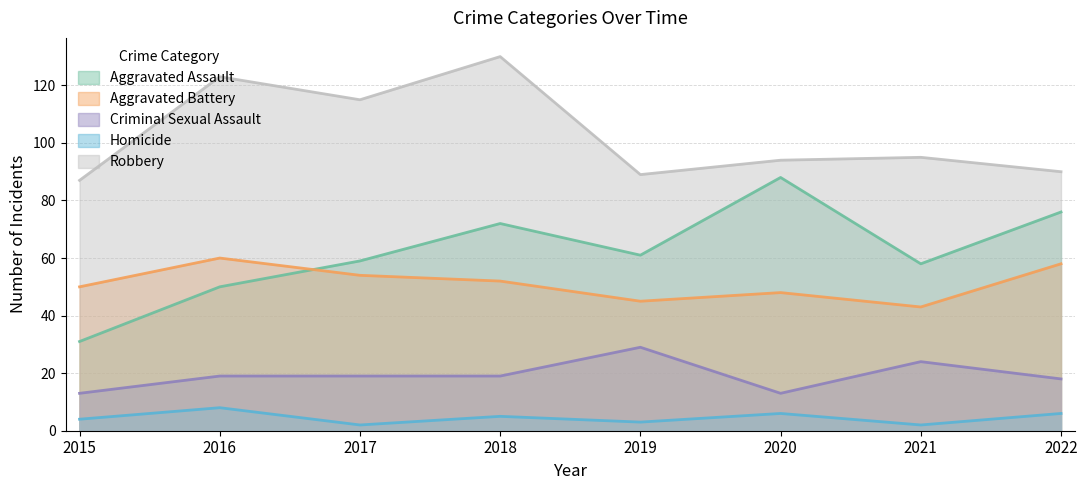

How many interior local valleys does the Criminal Sexual Assault series have?

1